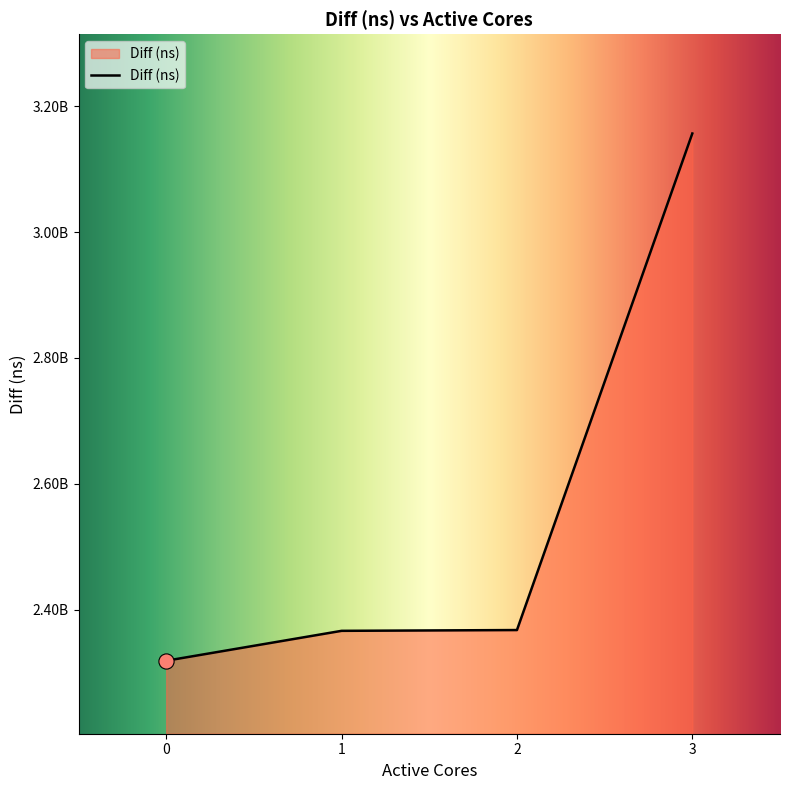

What is the change in value from 2 to 3?

+788945930